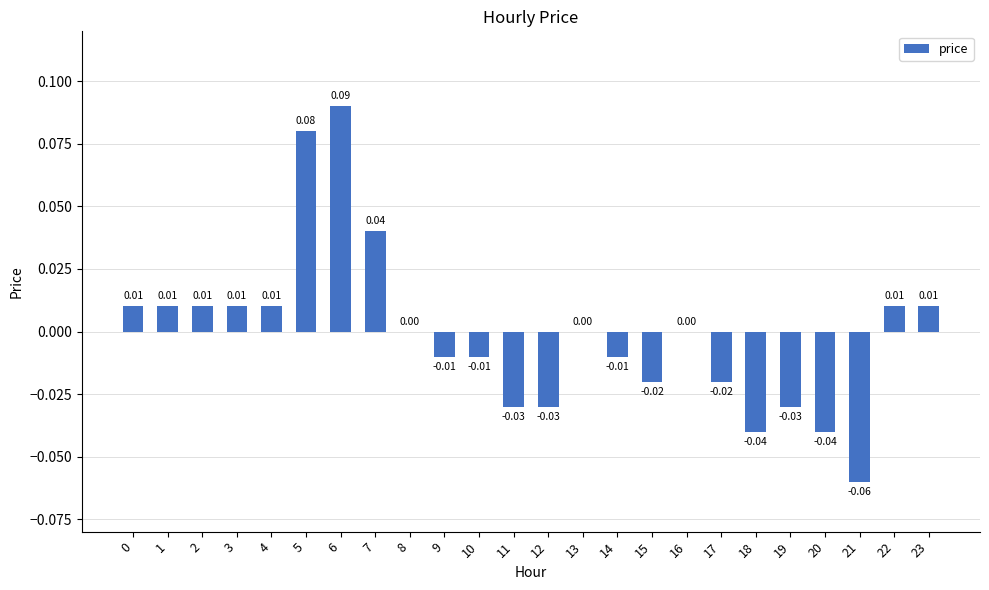

How many data points does each series have?

24